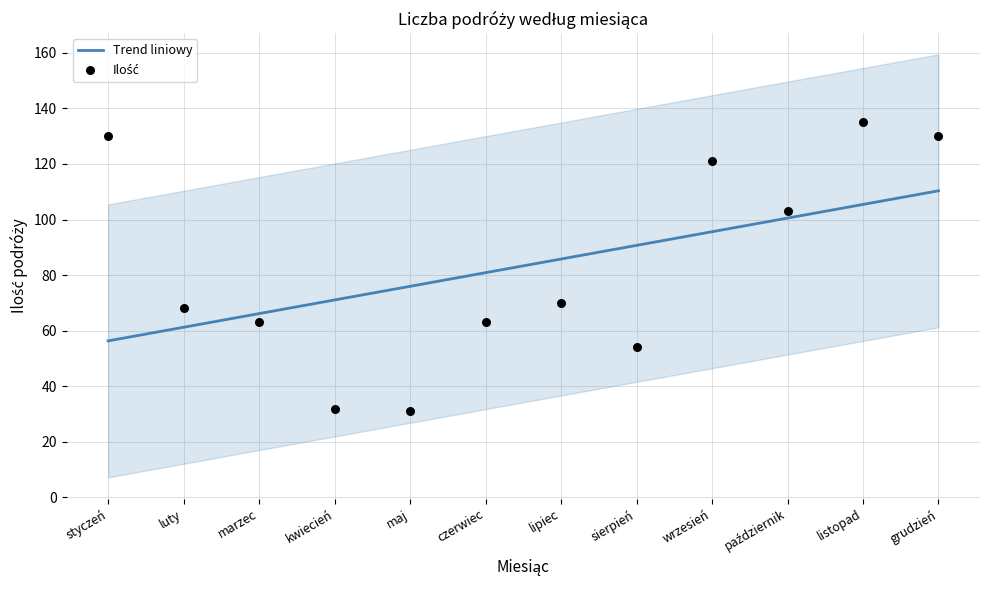

Between styczeń and wrzesień, which is larger?

styczeń